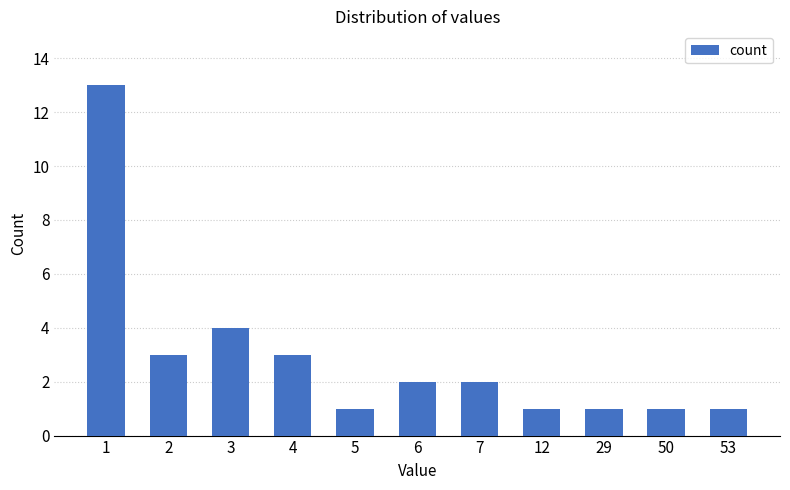

What is the value of the 10th bar from the left?

1